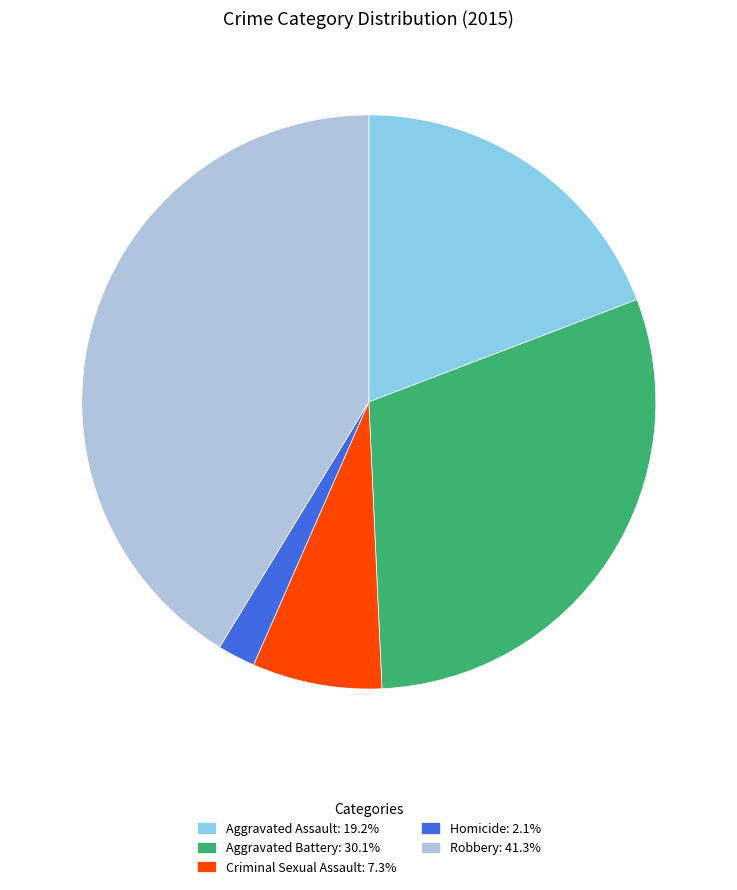

Combined, do Criminal Sexual Assault and Aggravated Assault account for over 50%?

No